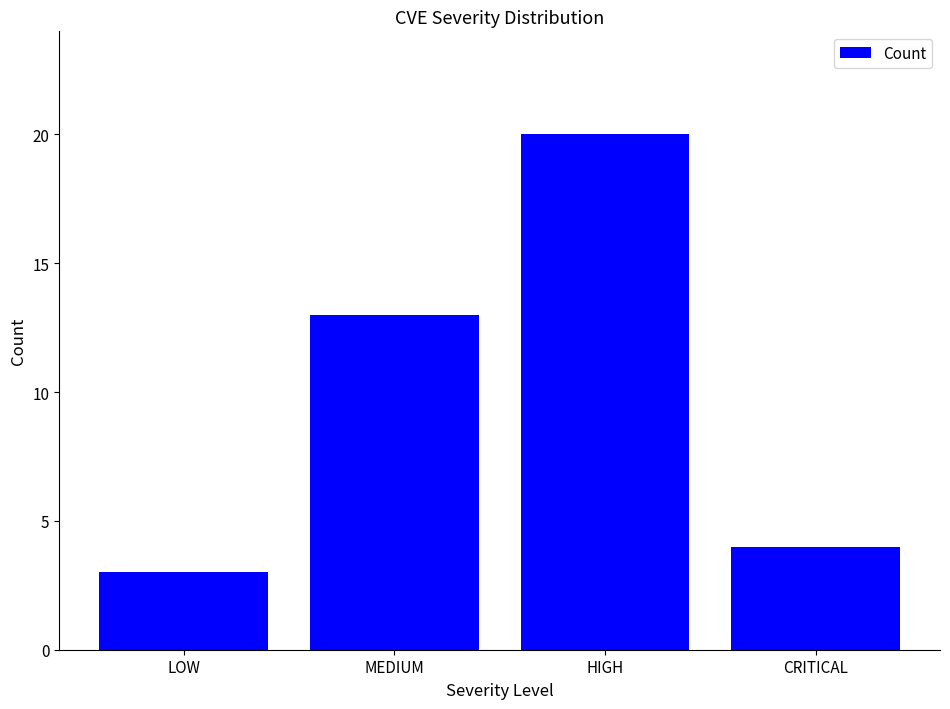

Where is the data nearest to the value 11?

MEDIUM